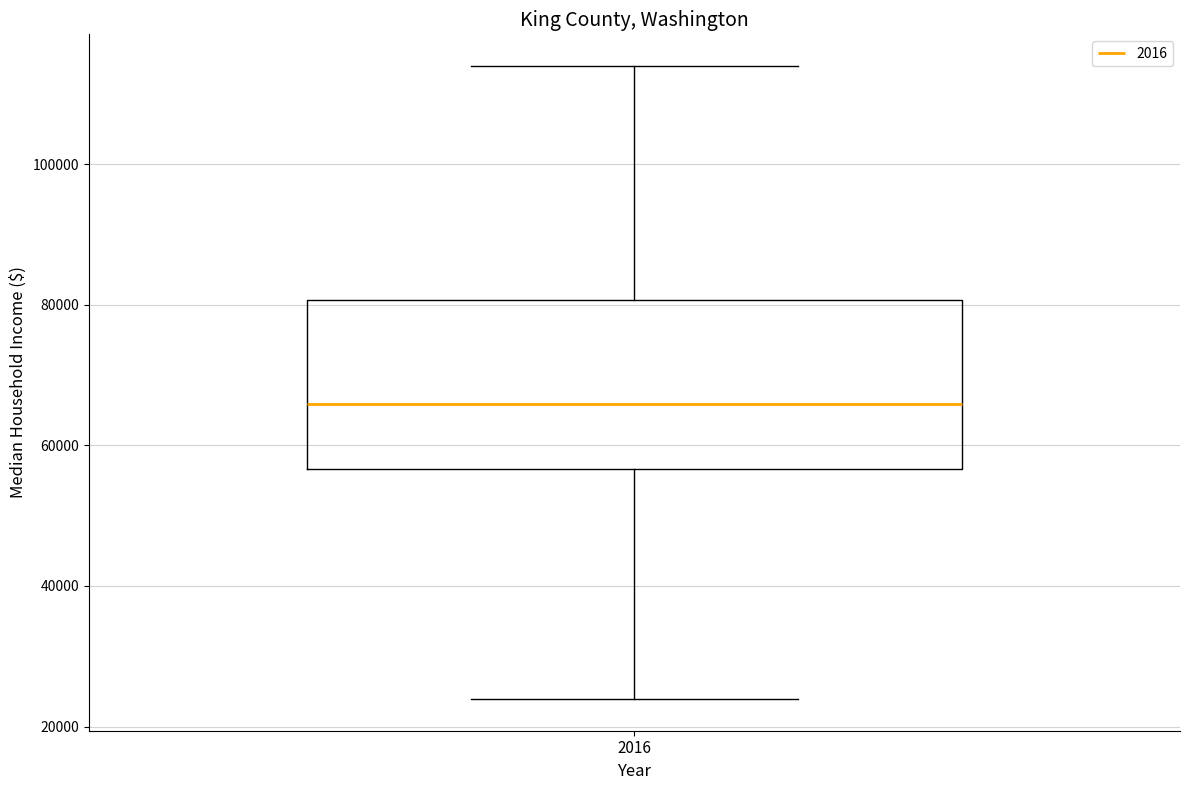

Read this box plot against the y-axis: the position of the median line, the range covered by the box, and the ends of both whiskers. The values are not printed on the chart, so give them approximately, as read against the axis.

median 66000, box 56000 to 80000, whiskers 24000 to 114000